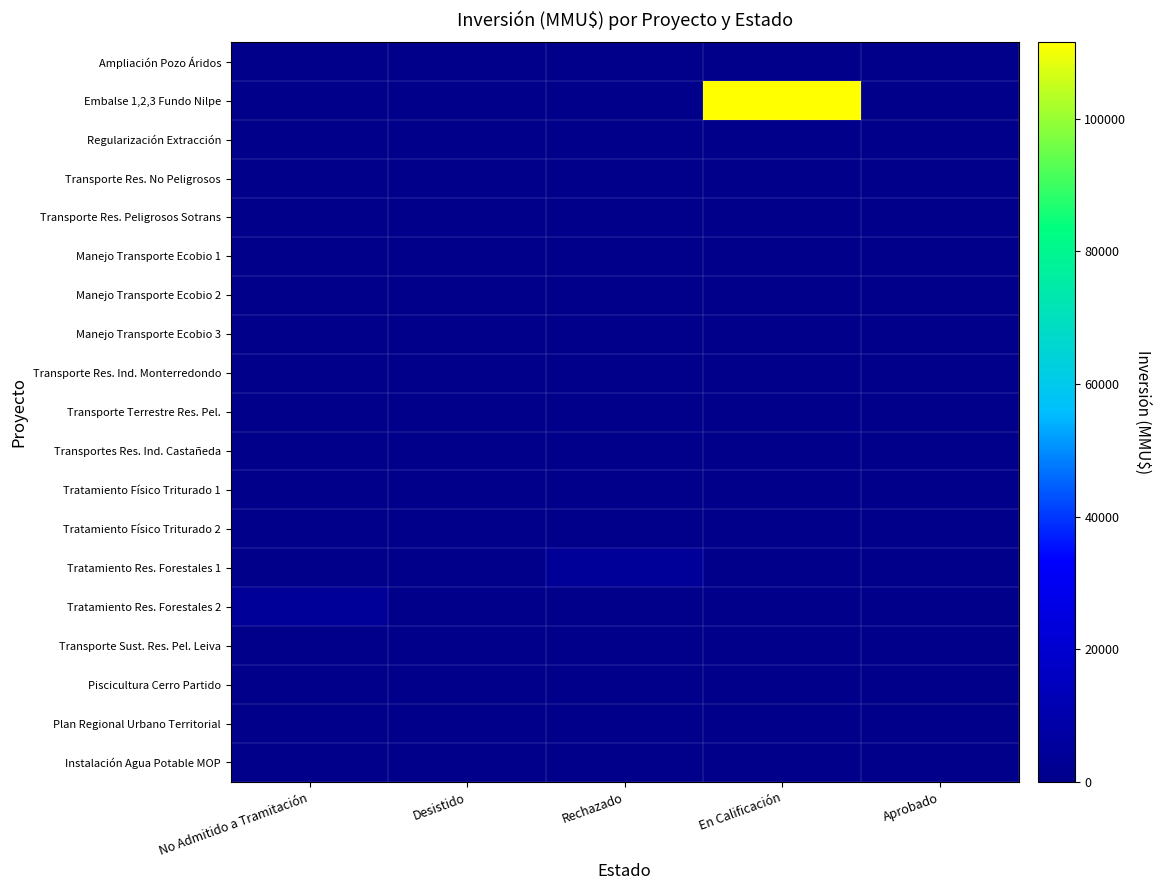

Which series has the widest spread of values?

Embalse 1,2,3 Fundo Nilpe